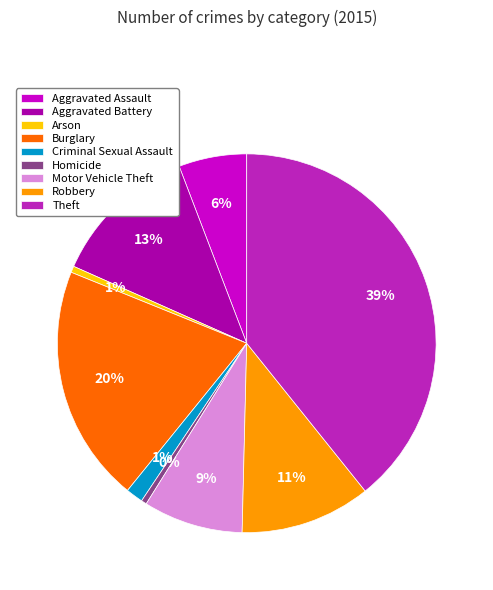

Does Criminal Sexual Assault account for over 50% of the chart?

No